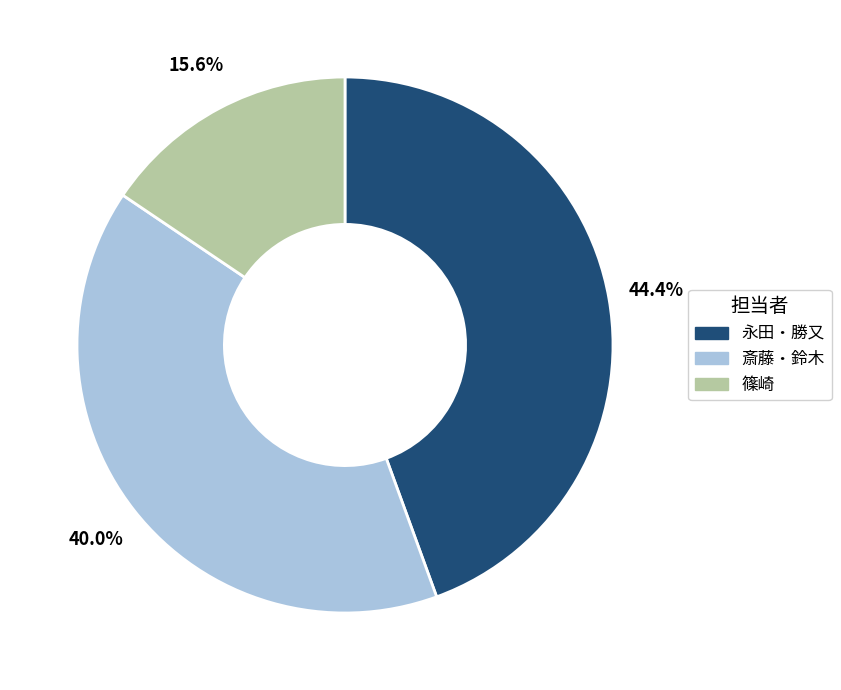

Is there a majority slice in this chart?

No